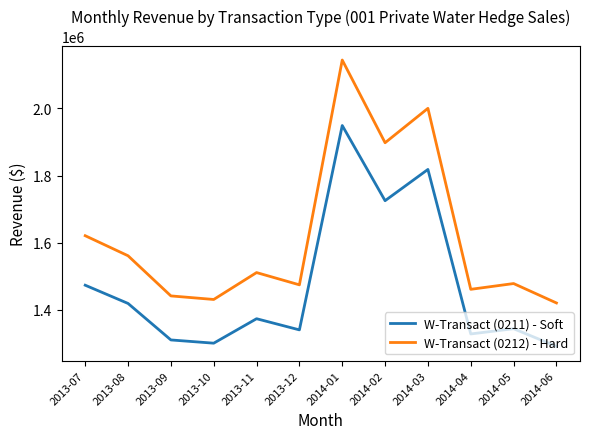

What is the total value across all series at 2013-07?

3094537.0